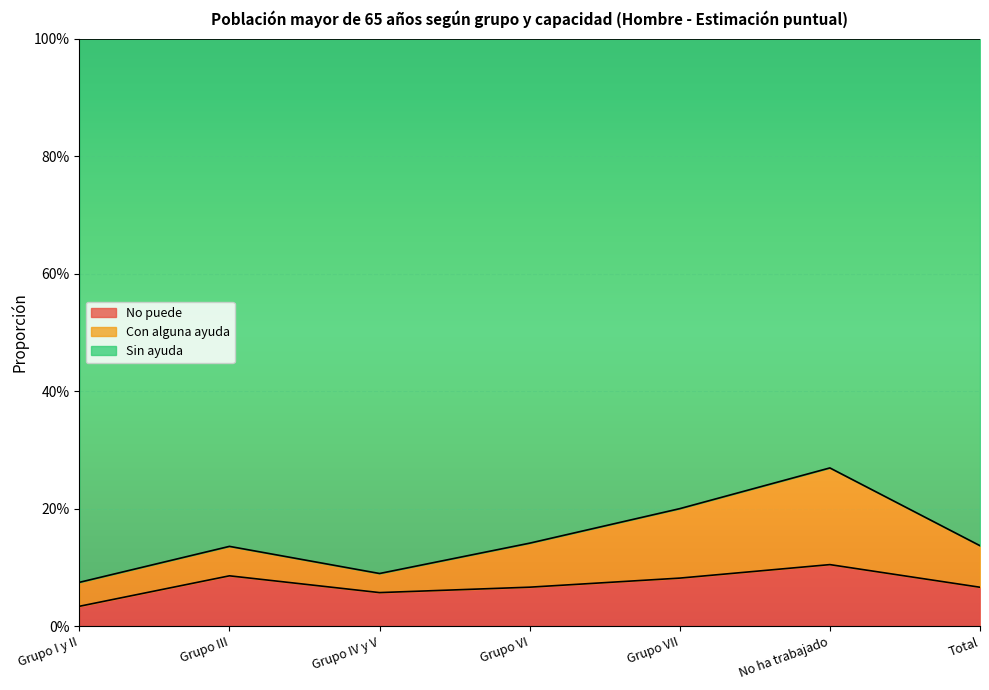

In No puede, how many points are higher than both neighbors (excluding endpoints)?

2